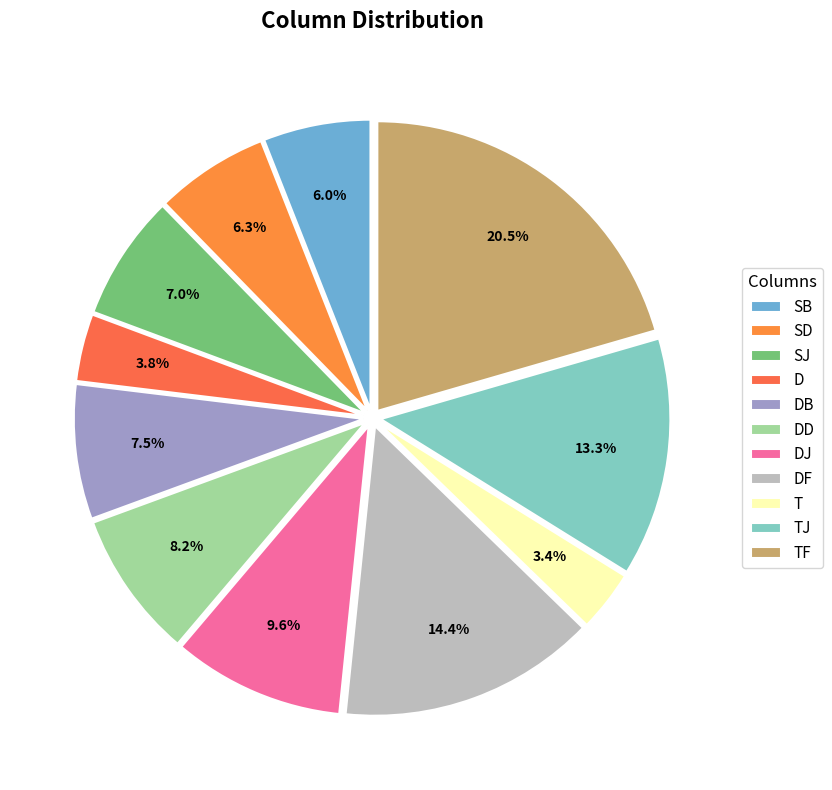

What percentage do DB and D together represent?

11.3%